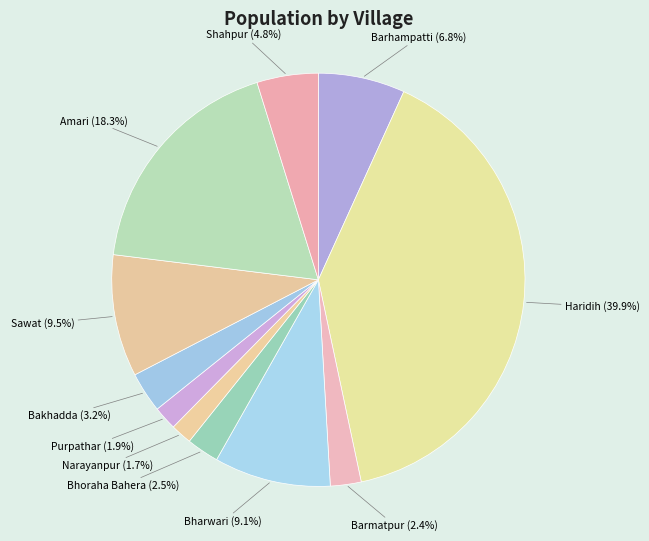

What is the ratio of the value at Sawat to the value at Barmatpur?

4.0